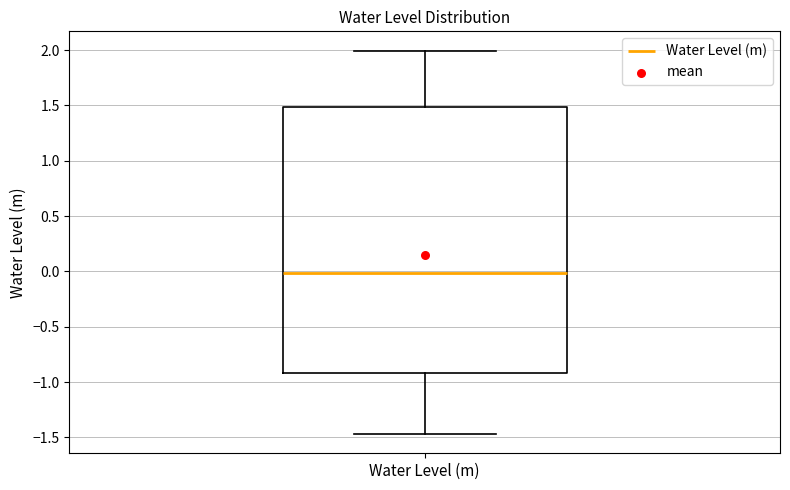

Read this box plot against the y-axis: the position of the median line, the range covered by the box, and the ends of both whiskers. The values are not printed on the chart, so give them approximately, as read against the axis.

median 0.00, box -0.90 to 1.50, whiskers -1.45 to 2.00